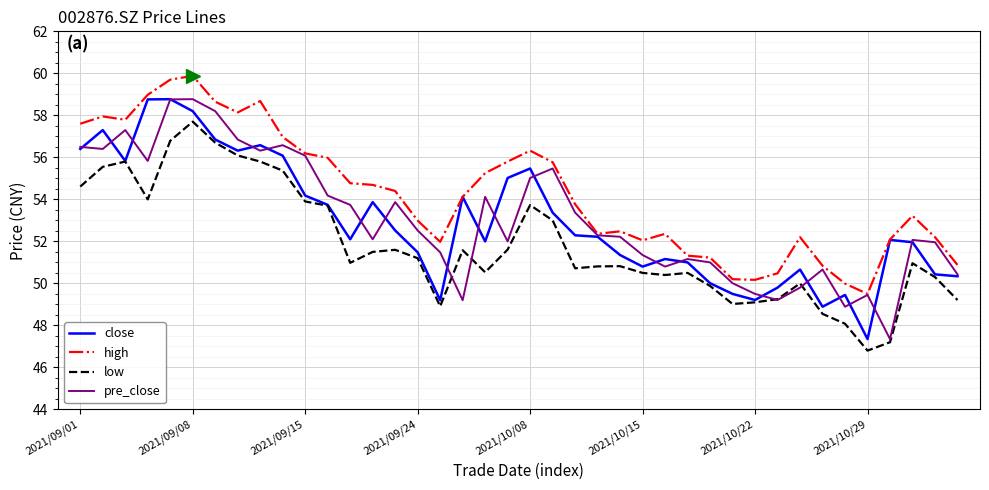

True or false: low and pre_close intersect in this chart.

True